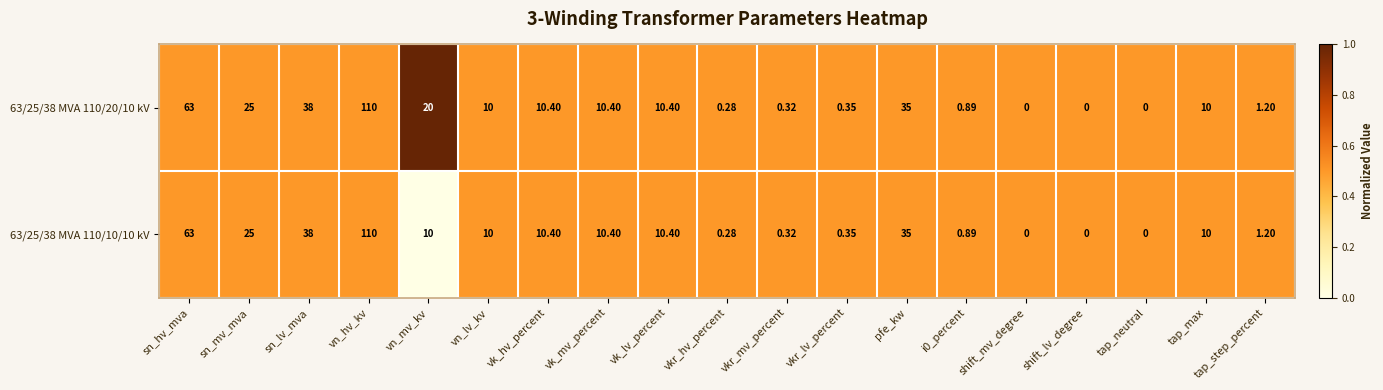

Is the value of 63/25/38 MVA 110/10/10 kV at vn_lv_kv greater than the value of 63/25/38 MVA 110/20/10 kV at sn_lv_mva?

No